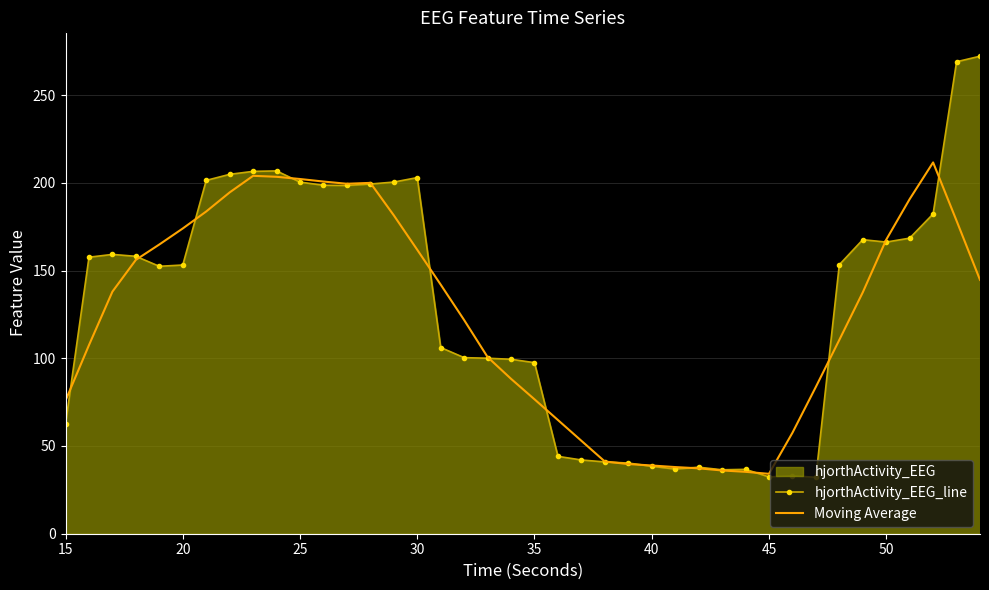

True or false: hjorthActivity_EEG_line and Moving Average intersect in this chart.

True